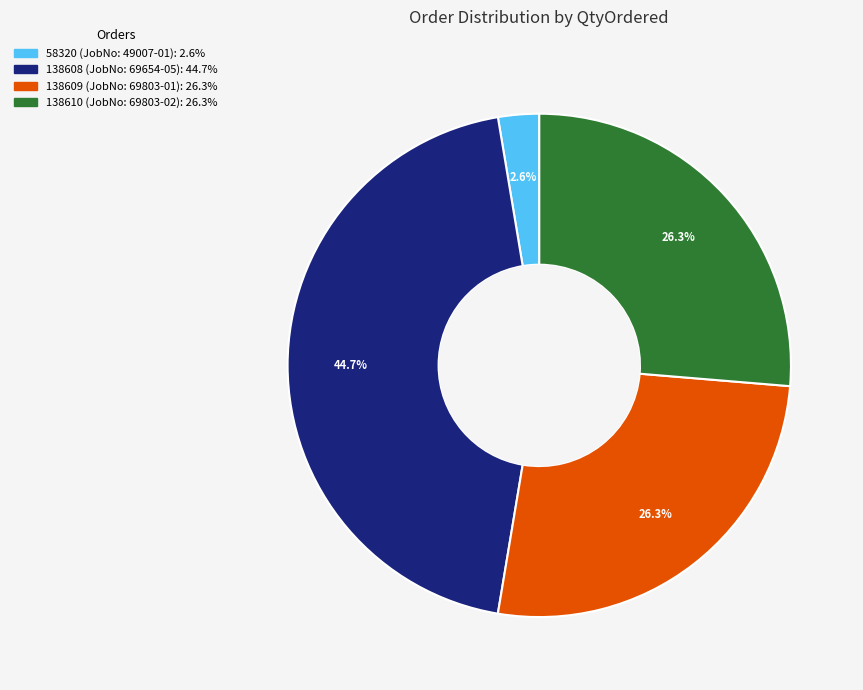

Which category has the biggest portion of the pie?

138608 (JobNo: 69654-05)